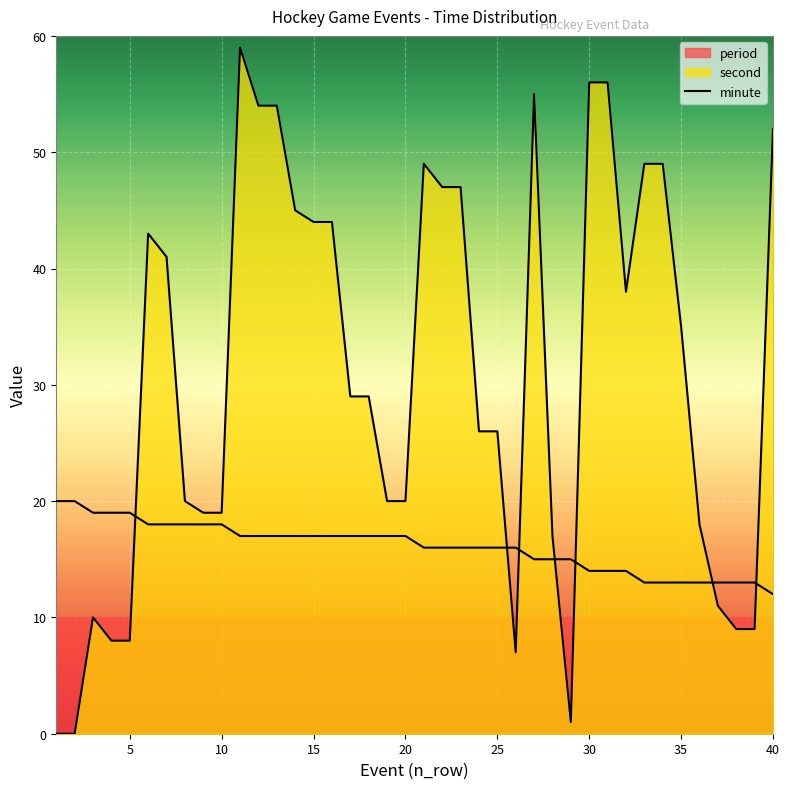

Which series has the largest range (max minus min)?

second